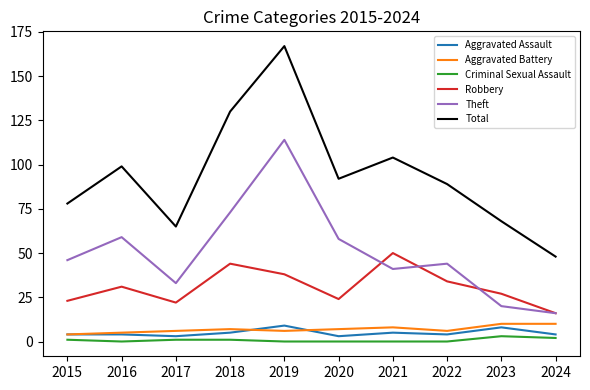

What are all the series names shown in the legend?

Aggravated Assault, Aggravated Battery, Criminal Sexual Assault, Robbery, Theft, Total